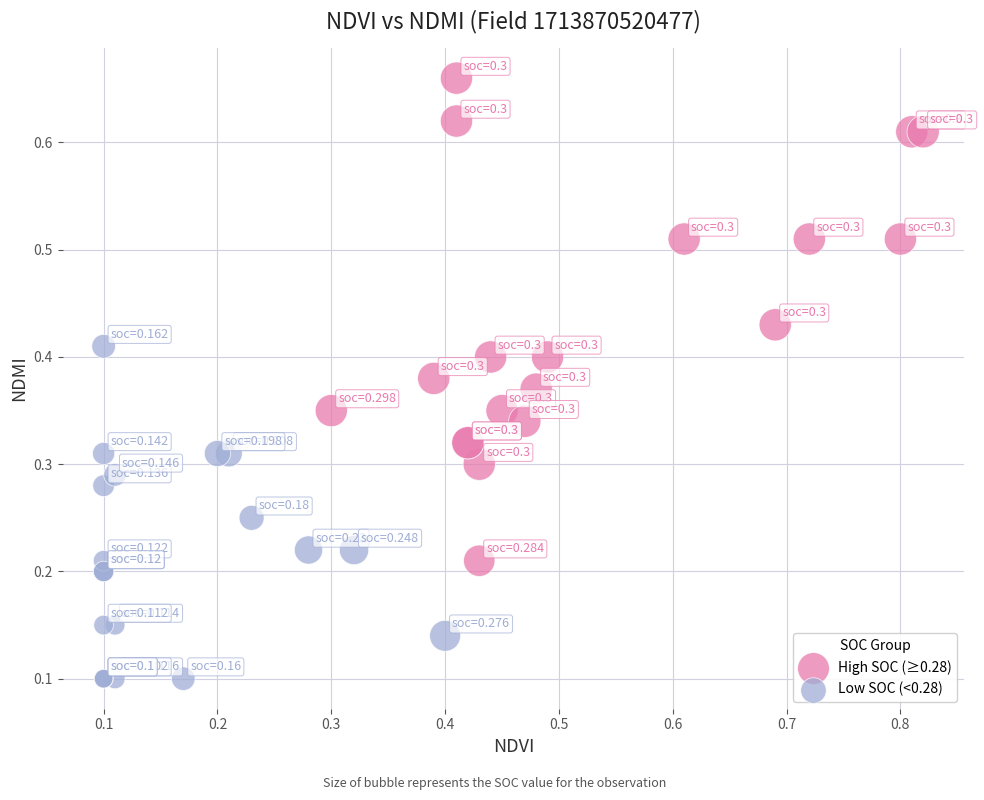

Which series has the largest Y range (max minus min)?

High SOC (≥0.28)